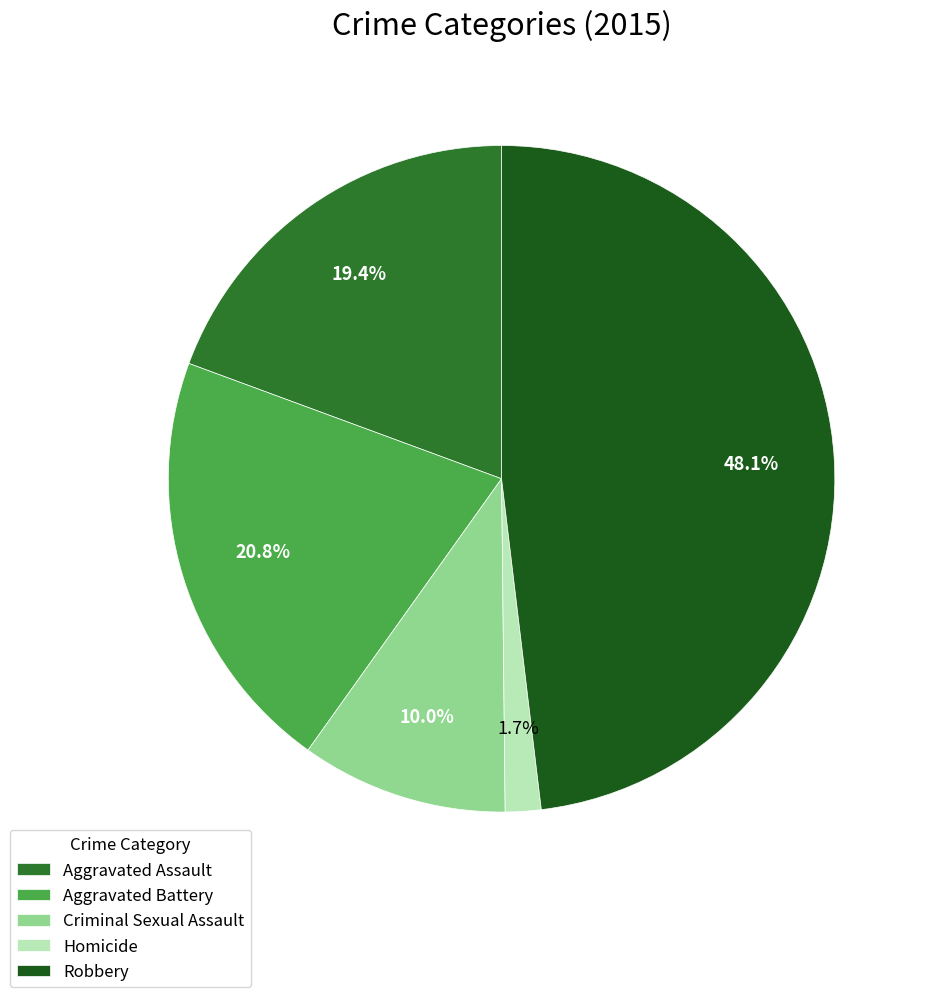

What percentage is the Robbery slice, to the nearest percent?

48%